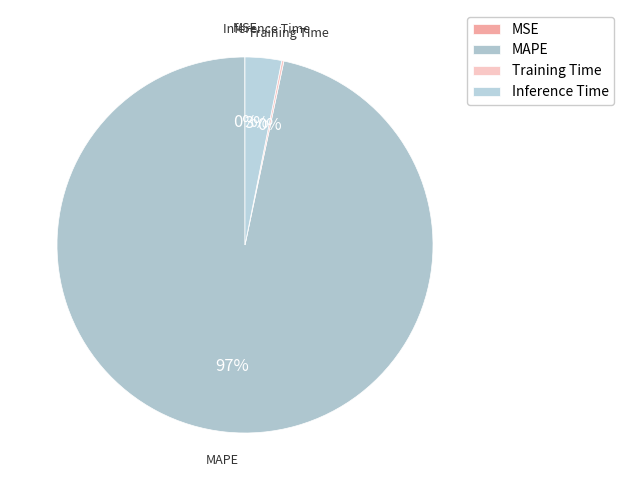

The MAPE slice represents 88% of the pie. True or false?

False